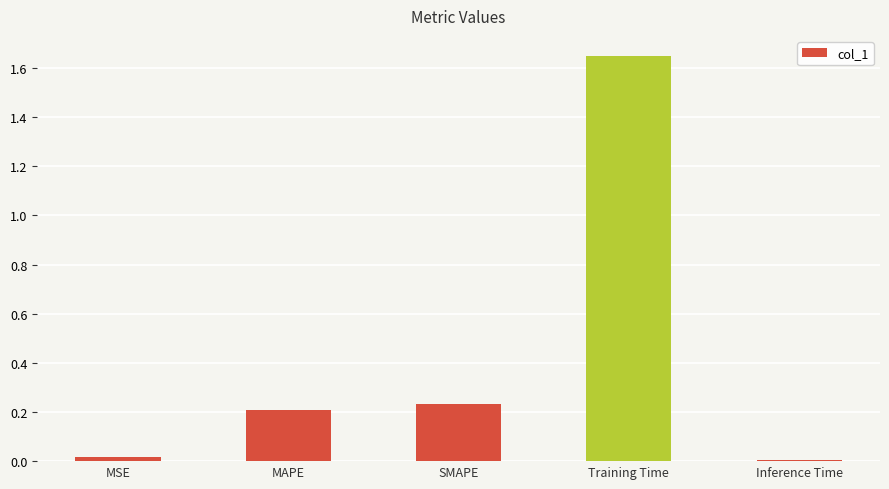

Between SMAPE and Training Time, which is larger?

Training Time